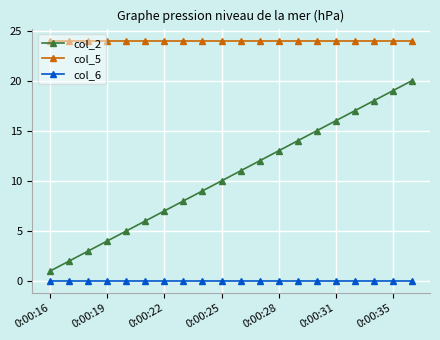

What are all the series names shown in the legend?

col_2, col_5, col_6